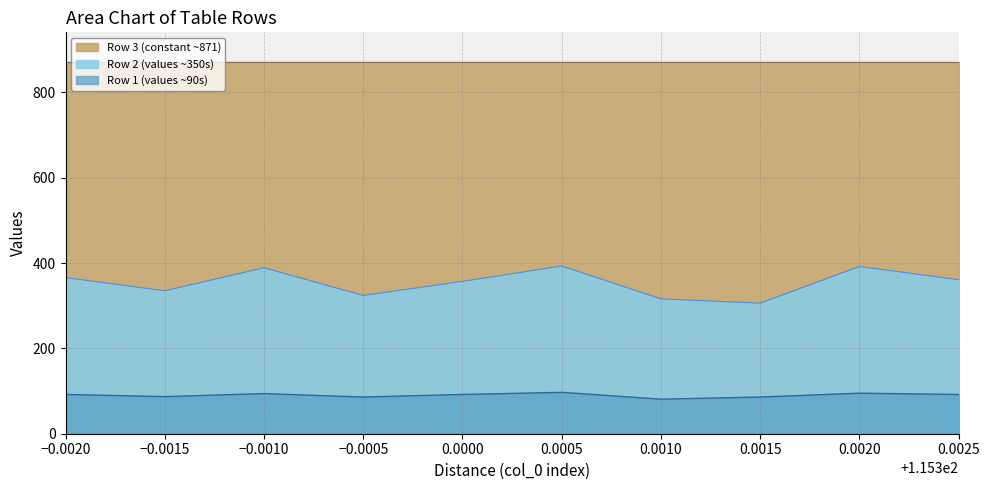

What is the maximum value shown in the chart?

871.0